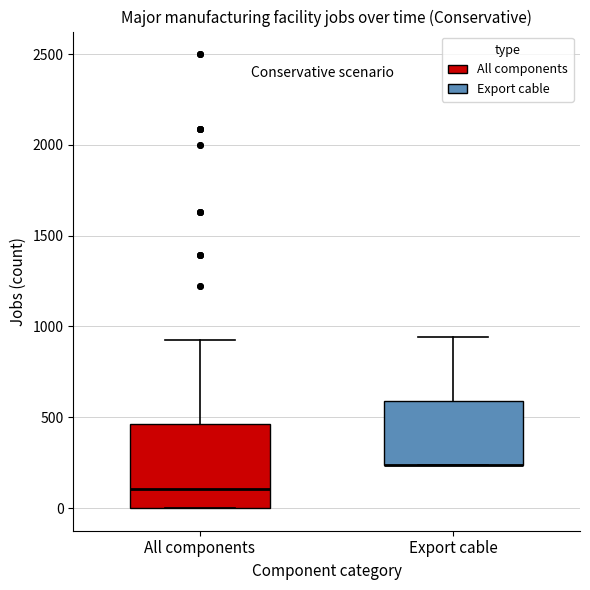

Reading left to right, transcribe this box plot: for each box, give where its median line is, the range the box spans, and where its two whiskers end, as read against the y-axis. The values are not printed on the chart, so give them approximately, as read against the axis.

All components: median 100, box 0 to 450, whiskers 0 to 950
Export cable: median 250 (drawn on the box's lower edge), box 250 to 600, whiskers 250 to 950